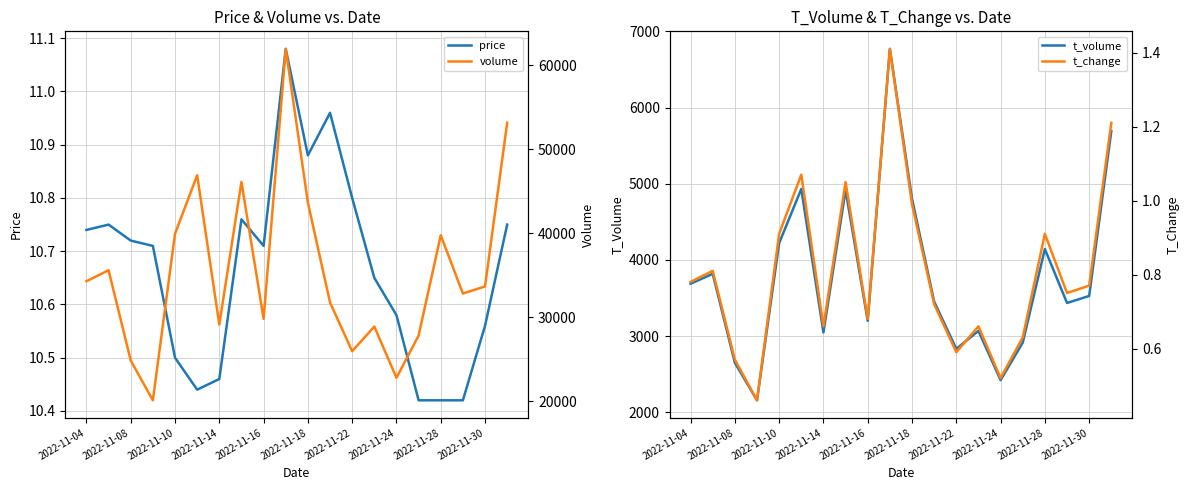

At which label is t_volume closest to 4464?

2022-11-10